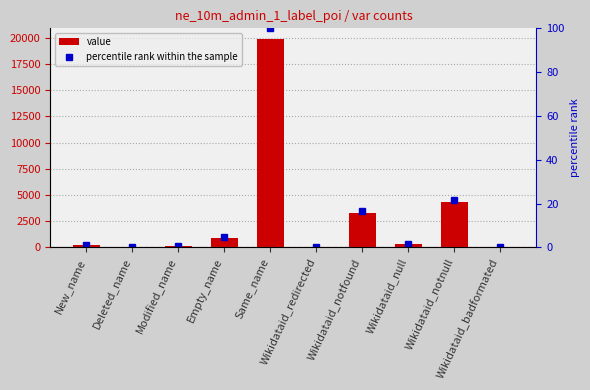

Between Wikidataid_null and Wikidataid_badformated, which series saw the biggest shift?

value